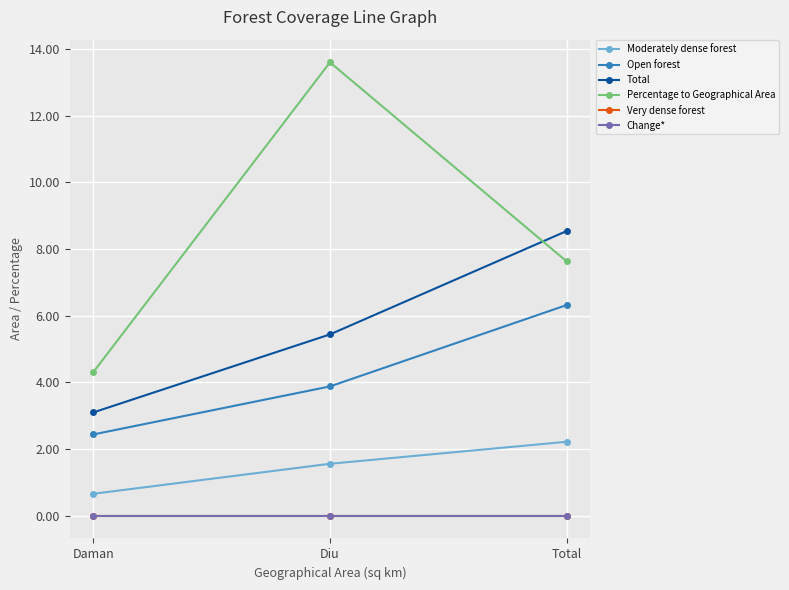

Which series has the widest spread of values?

Percentage to Geographical Area